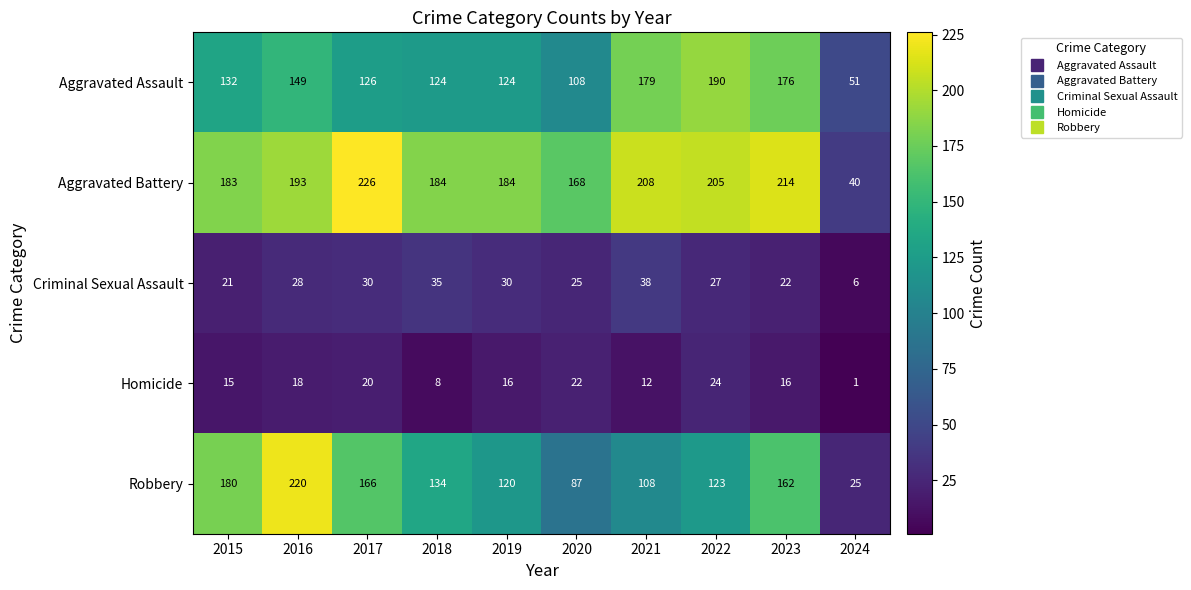

What is the difference between the maximum and second lowest values in the Homicide series?

16